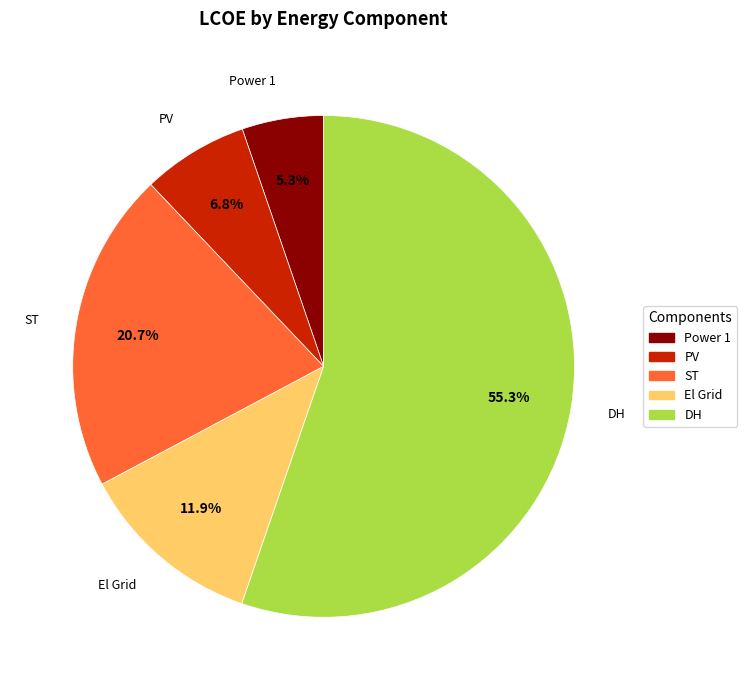

Between El Grid and DH, which is larger?

DH